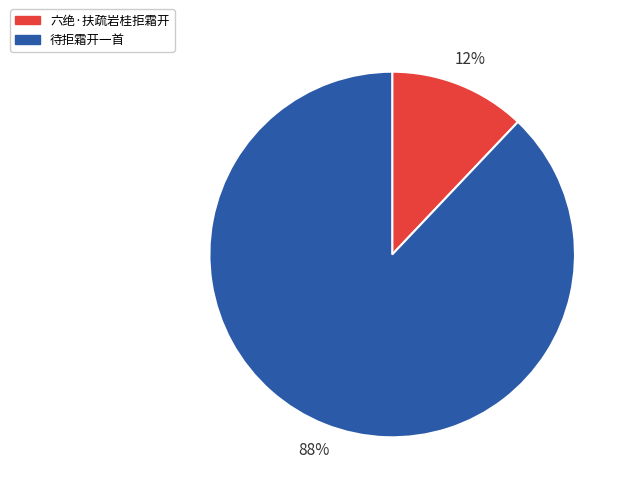

Do 待拒霜开一首 and 六绝·扶疏岩桂拒霜开 together represent more than half of the pie?

Yes